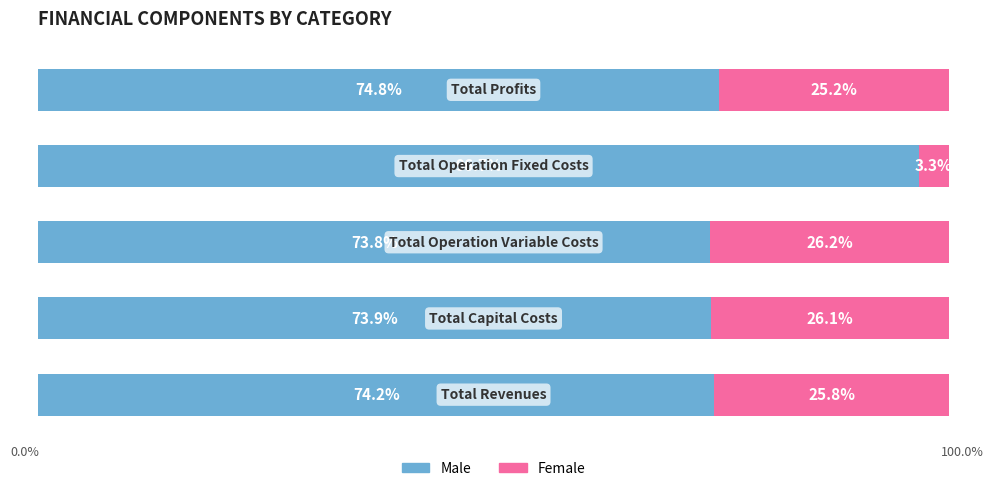

What are all the series names shown in the legend?

Male, Female